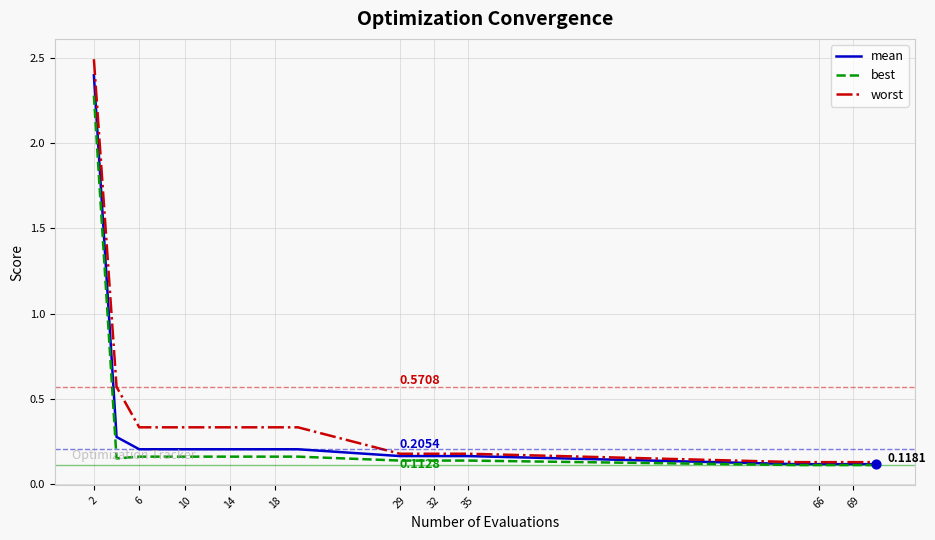

Which series has the largest range (max minus min)?

worst